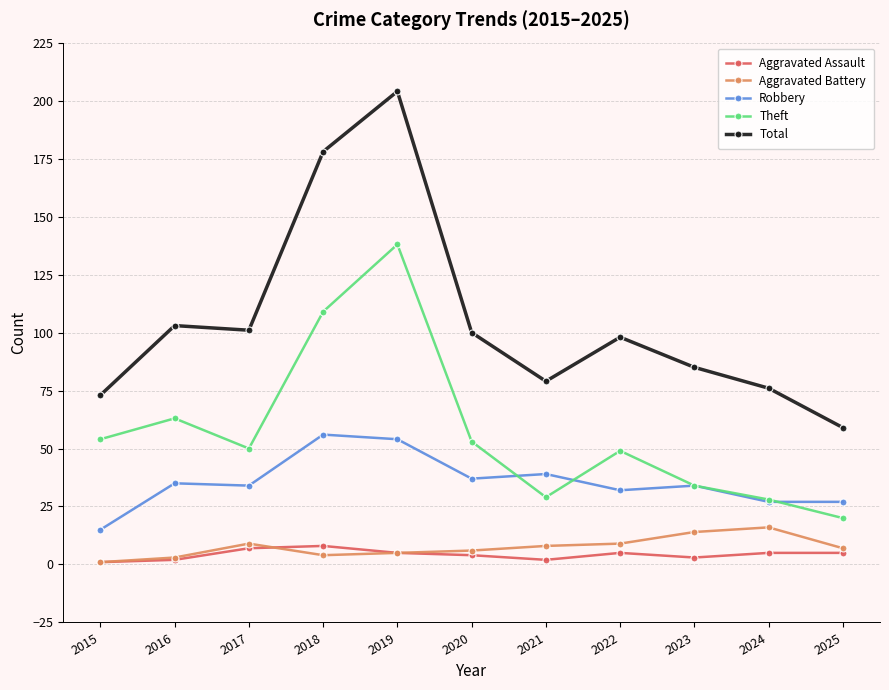

Is it true that Theft equals 28 at 2024?

True